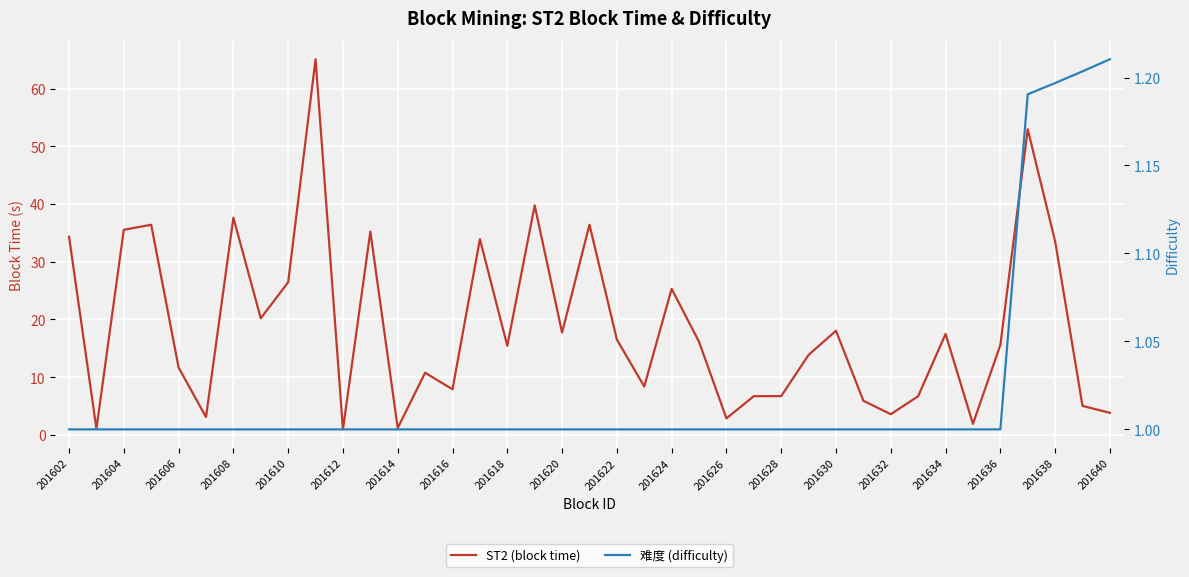

Between 28 and 33, which is larger?

28